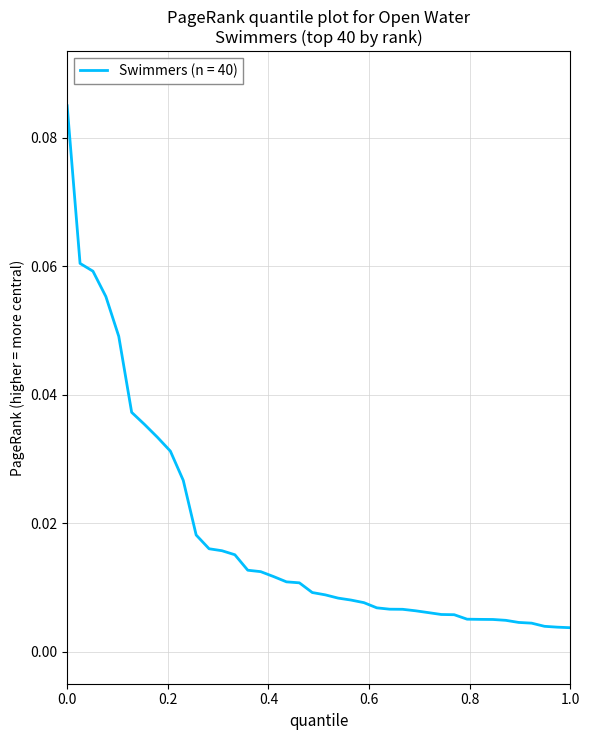

At which label is the value closest to 0?

1.0